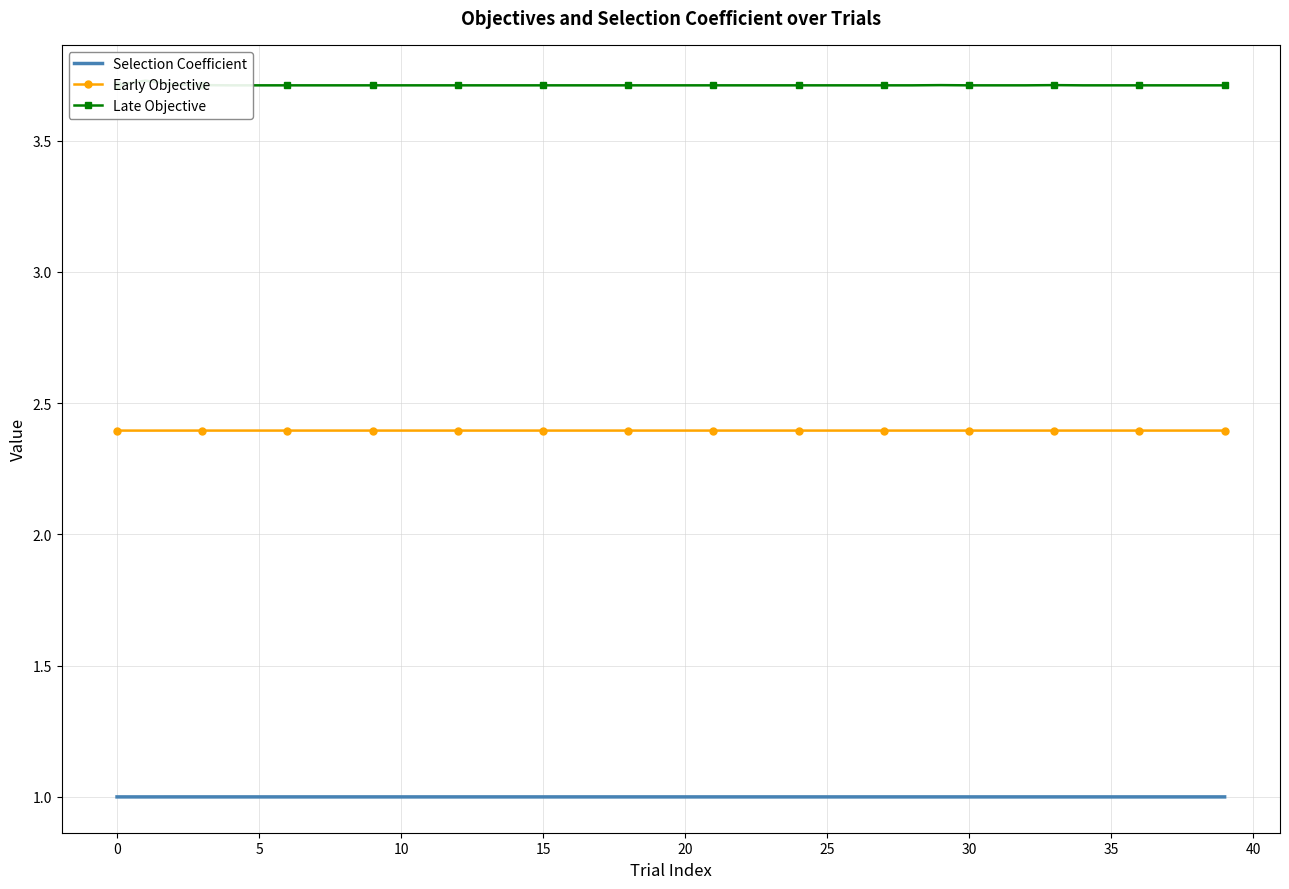

What is the label of the 6th point from the right?

34